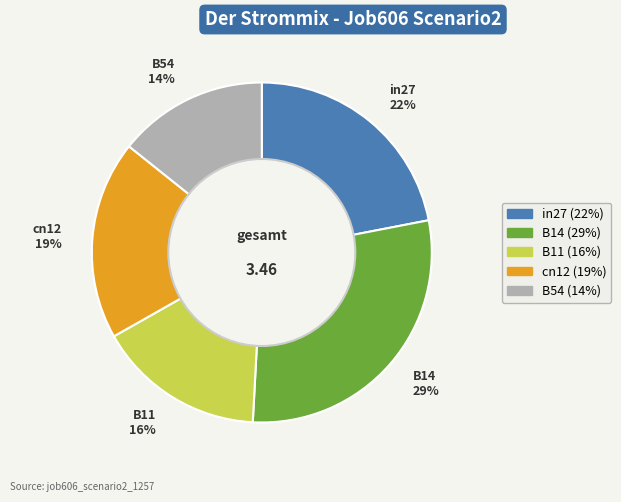

Combined, do B54 14% and B11 16% account for over 50%?

No